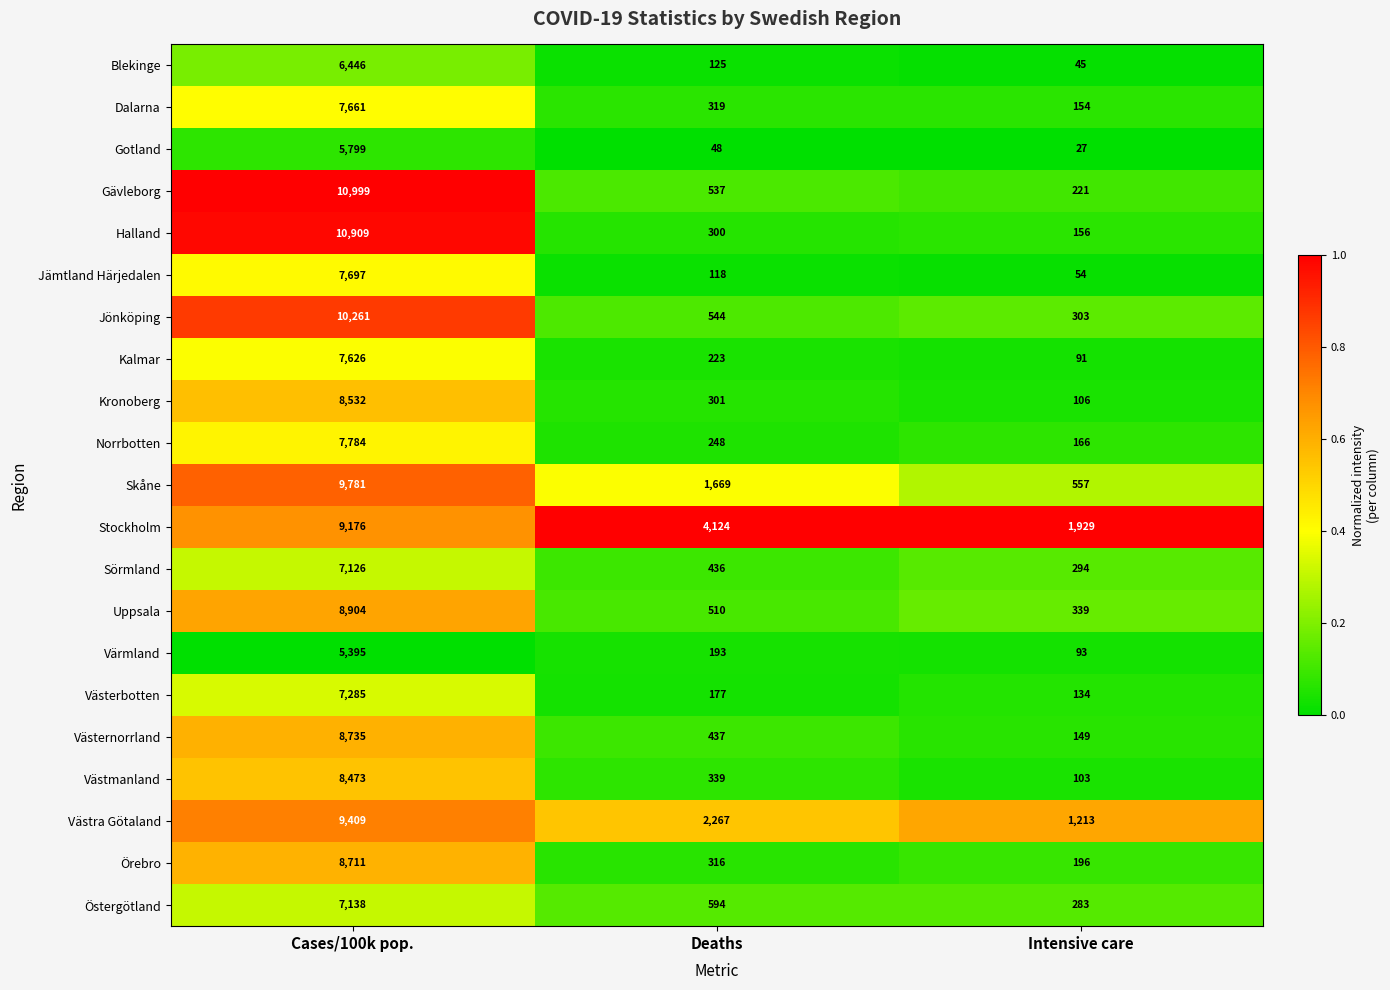

What is the total value across all series at Deaths?

13825